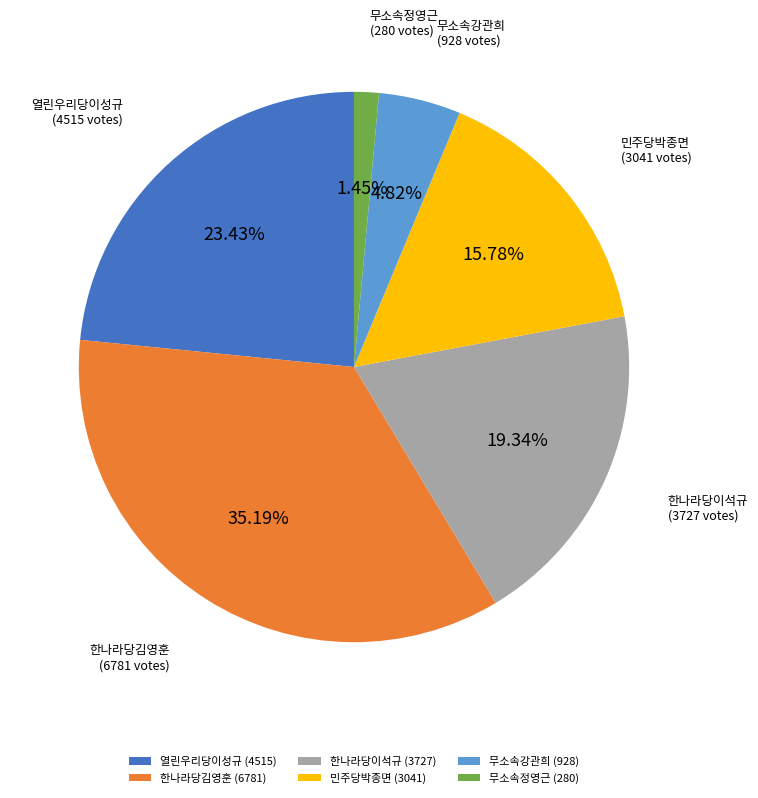

To the nearest percent, what is the difference between the largest and smallest slice percentages?

34%